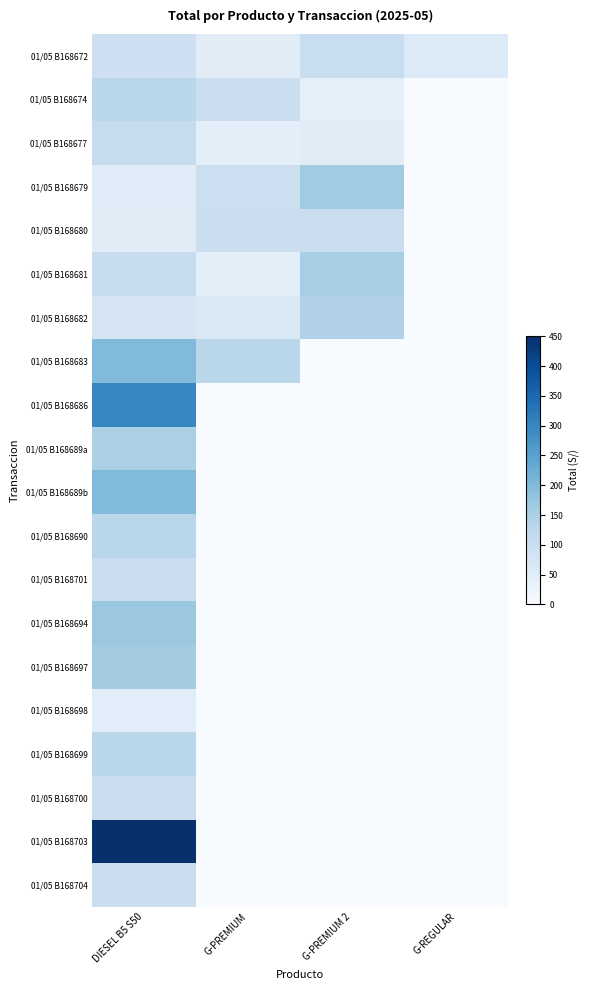

Which category has the lowest value across all series?

G-REGULAR